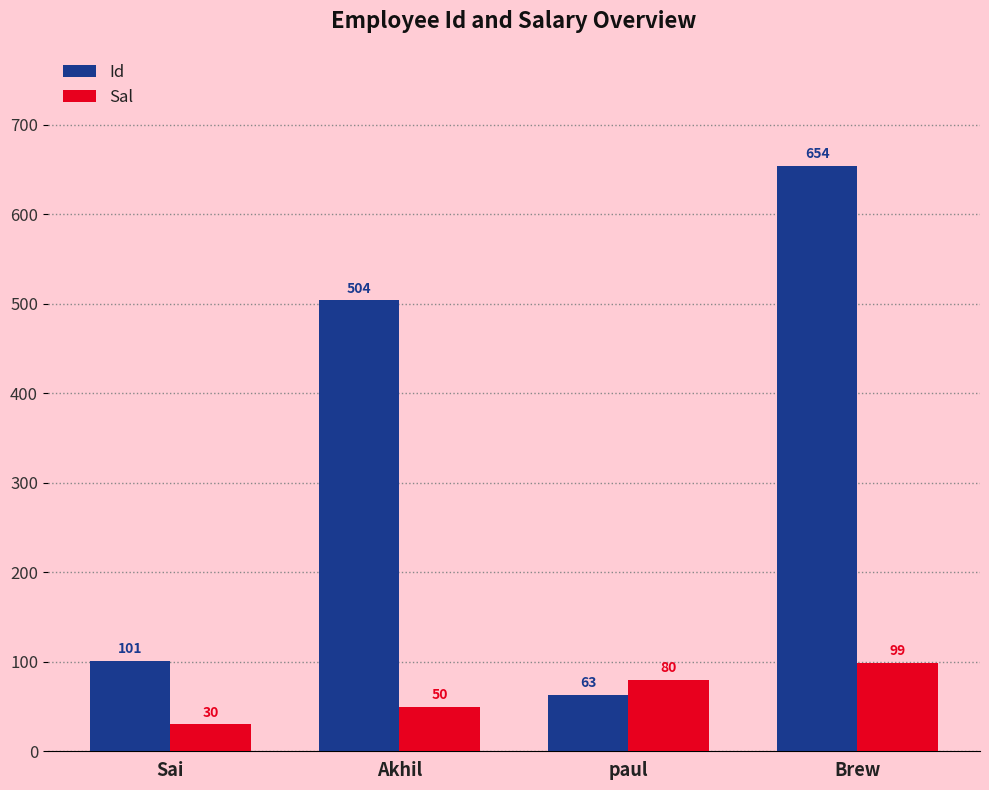

Reading left to right, transcribe all the data shown in this chart.

Id: 101	504	63	654
Sal: 30	50	80	99